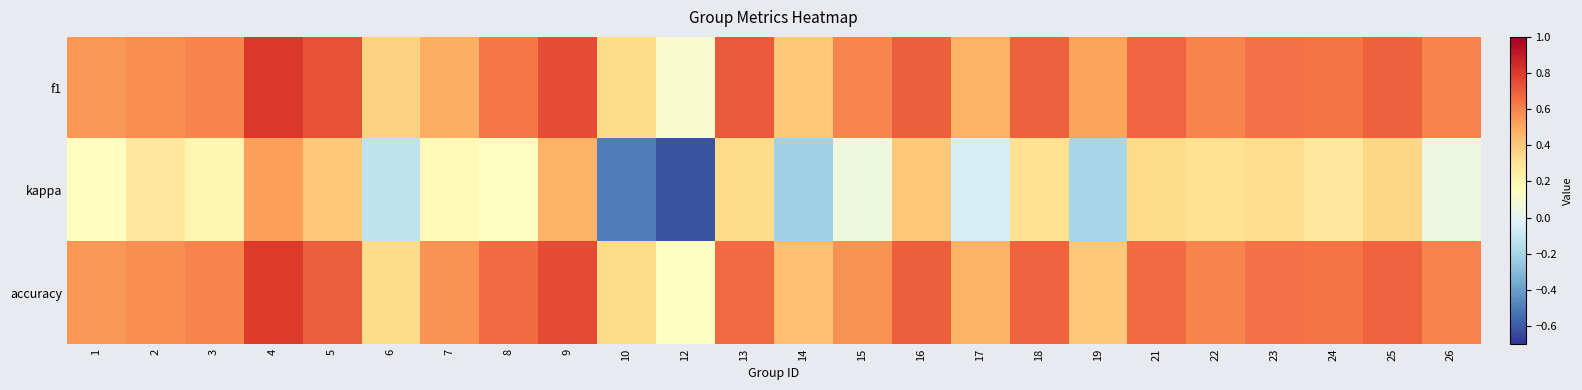

Reading right to left, list all the values displayed in this chart.

f1: 26=0.6	25=0.7	24=0.6	23=0.6	22=0.6	21=0.7	19=0.5	18=0.7	17=0.5	16=0.7	15=0.6	14=0.4	13=0.7	12=0.1	10=0.3	9=0.7	8=0.6	7=0.5	6=0.4	5=0.7	4=0.8	3=0.6	2=0.6	1=0.5
kappa: 26=0.0	25=0.4	24=0.3	23=0.3	22=0.3	21=0.3	19=-0.2	18=0.3	17=-0.1	16=0.4	15=0.1	14=-0.2	13=0.3	12=-0.6	10=-0.5	9=0.5	8=0.1	7=0.2	6=-0.1	5=0.4	4=0.5	3=0.2	2=0.3	1=0.2
accuracy: 26=0.6	25=0.7	24=0.6	23=0.6	22=0.6	21=0.7	19=0.4	18=0.7	17=0.5	16=0.7	15=0.6	14=0.4	13=0.7	12=0.1	10=0.3	9=0.8	8=0.7	7=0.6	6=0.3	5=0.7	4=0.8	3=0.6	2=0.6	1=0.5